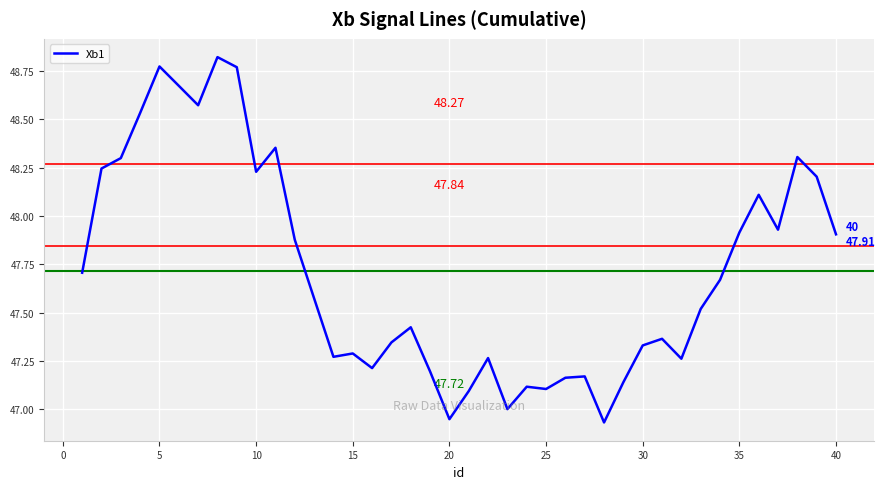

How many lines are shown in the chart?

1